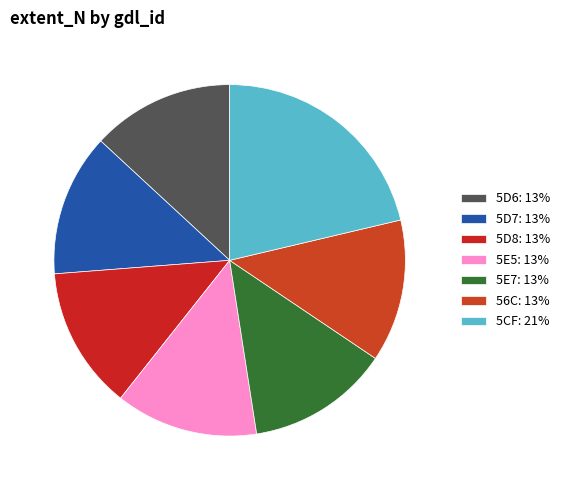

Does any single category account for the majority?

No